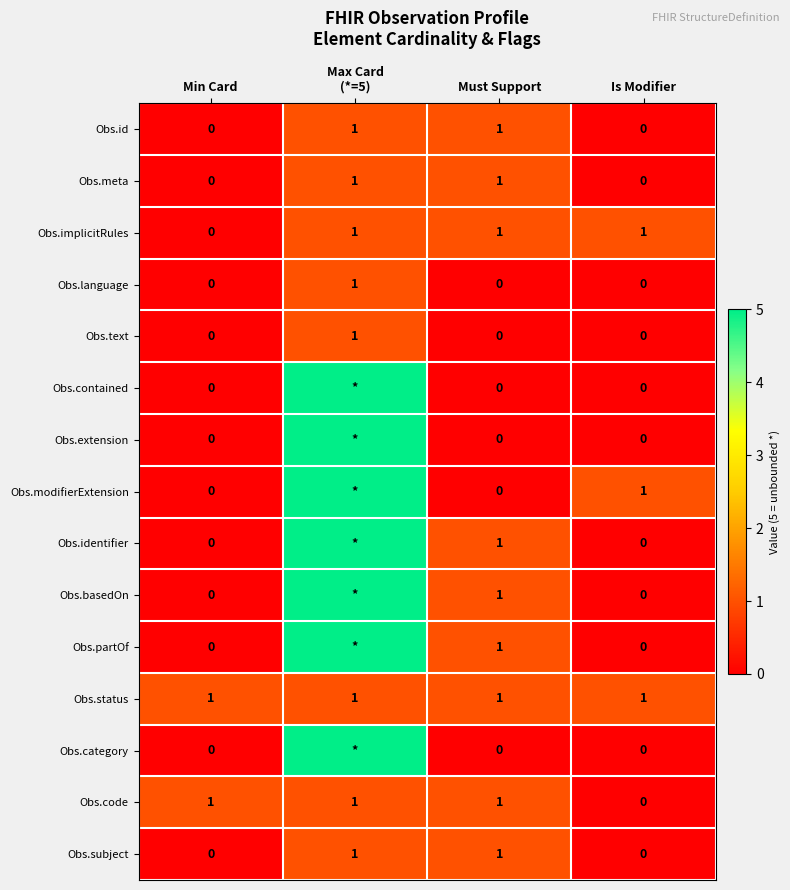

At how many categories does at least one series exceed 3?

1